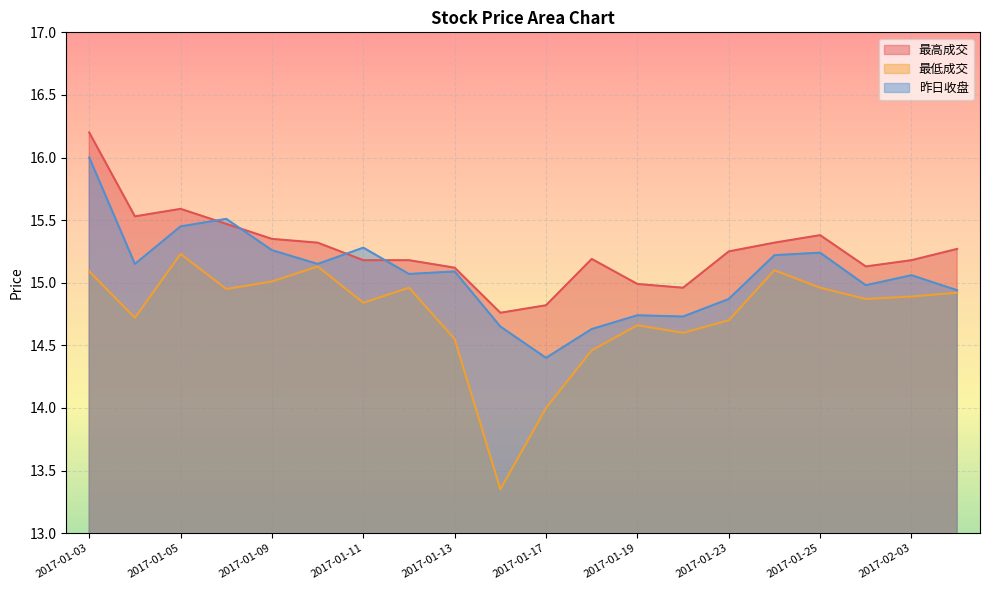

True or false: 最低成交 has more than 1 interior local peaks.

True